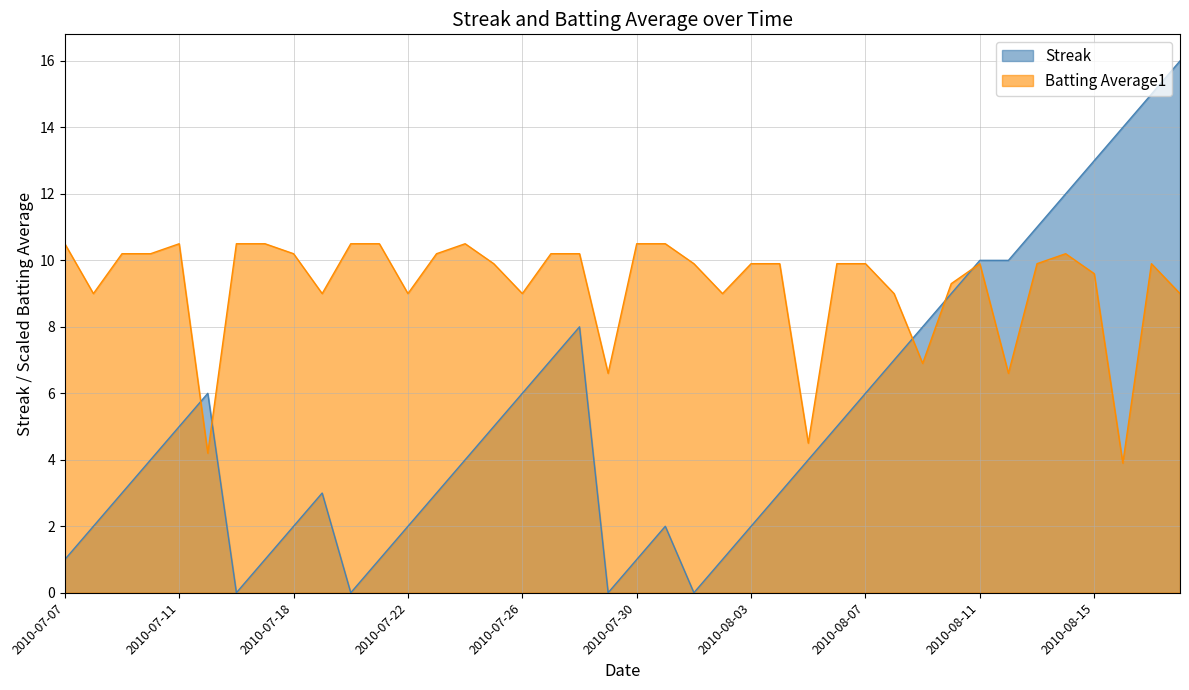

Which label corresponds to the smallest value in the chart?

2010-07-16